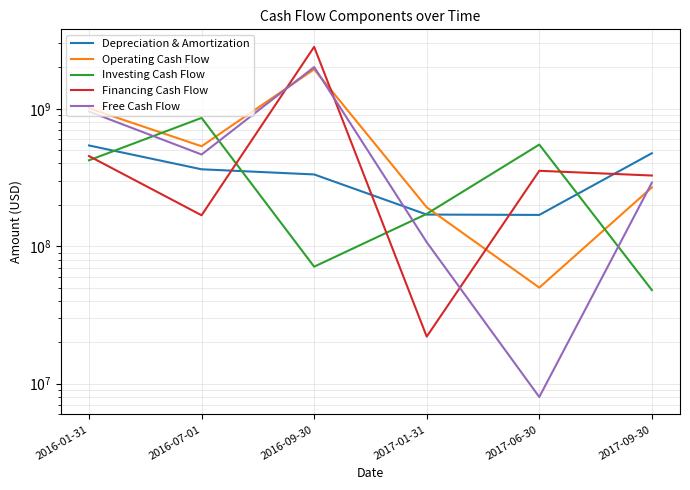

What is the label of the 3rd point from the right?

2017-01-31